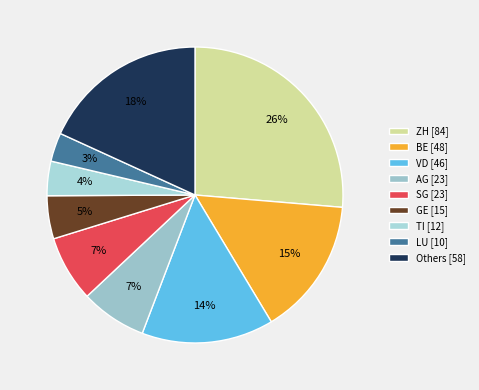

What is the largest slice in the pie chart?

ZH [84]